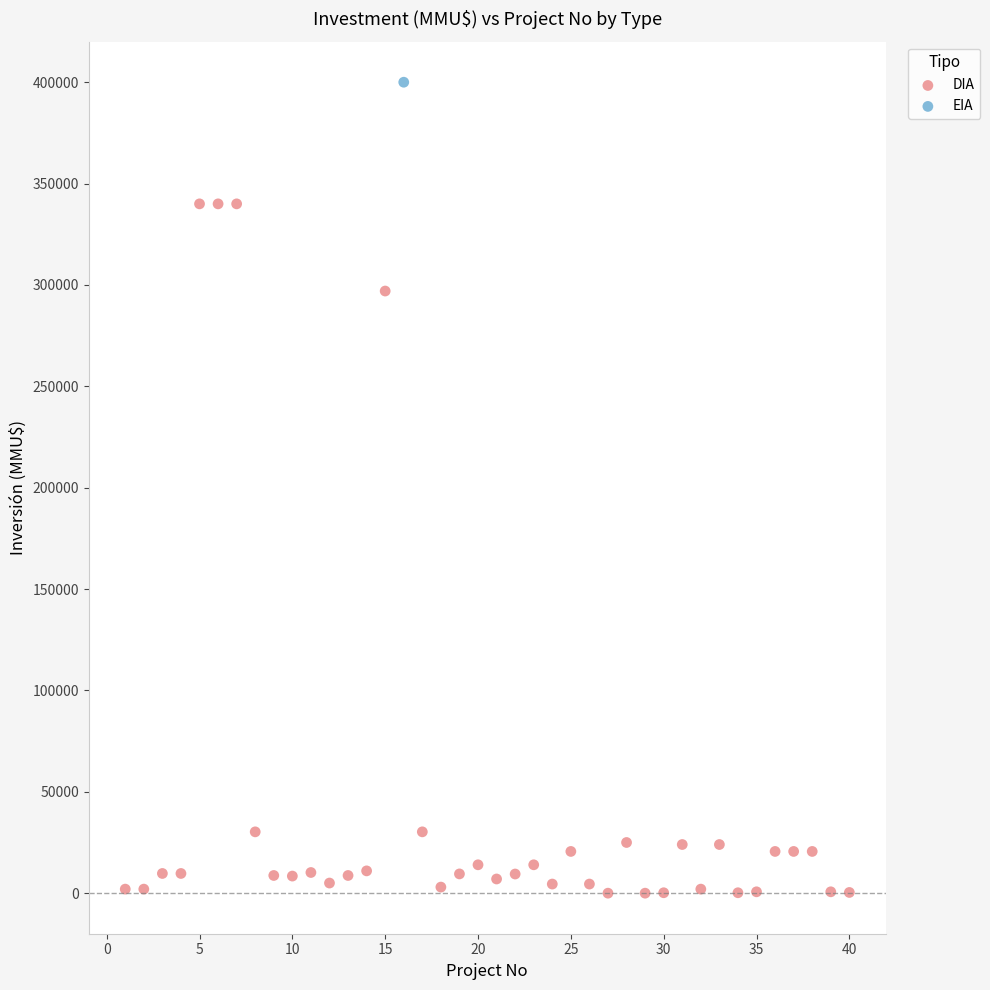

What are all the series names shown in the legend?

DIA, EIA